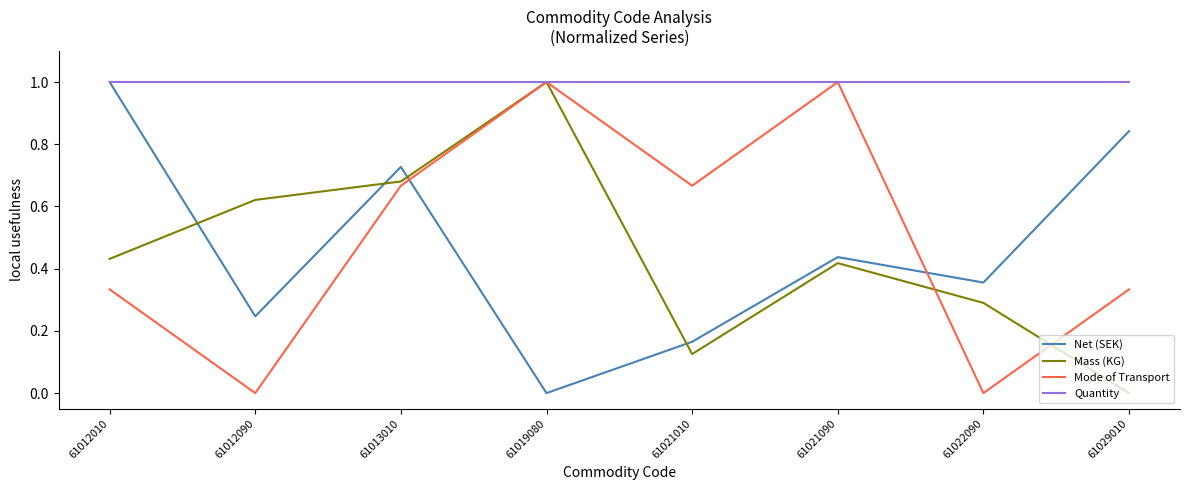

True or false: Net (SEK) has more than 0 points higher than both neighbors.

True